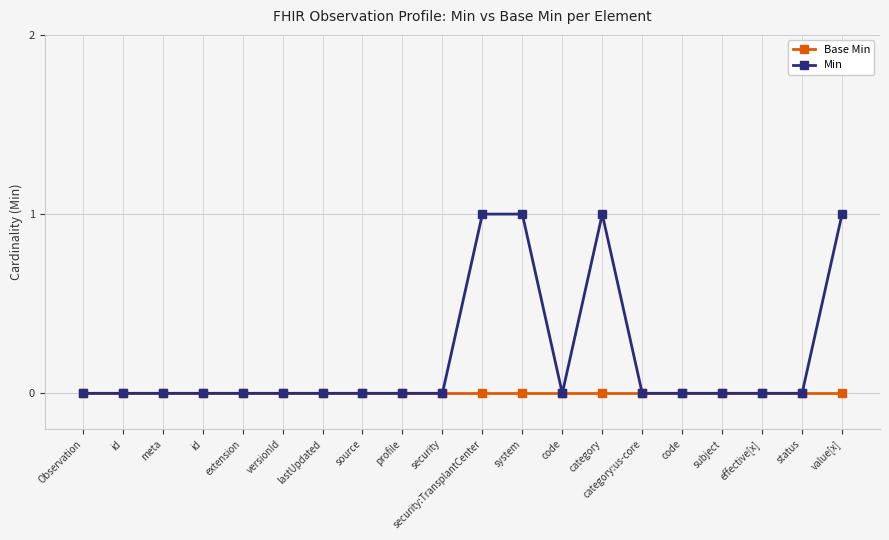

At which category is the sum across all series the highest?

security:TransplantCenter